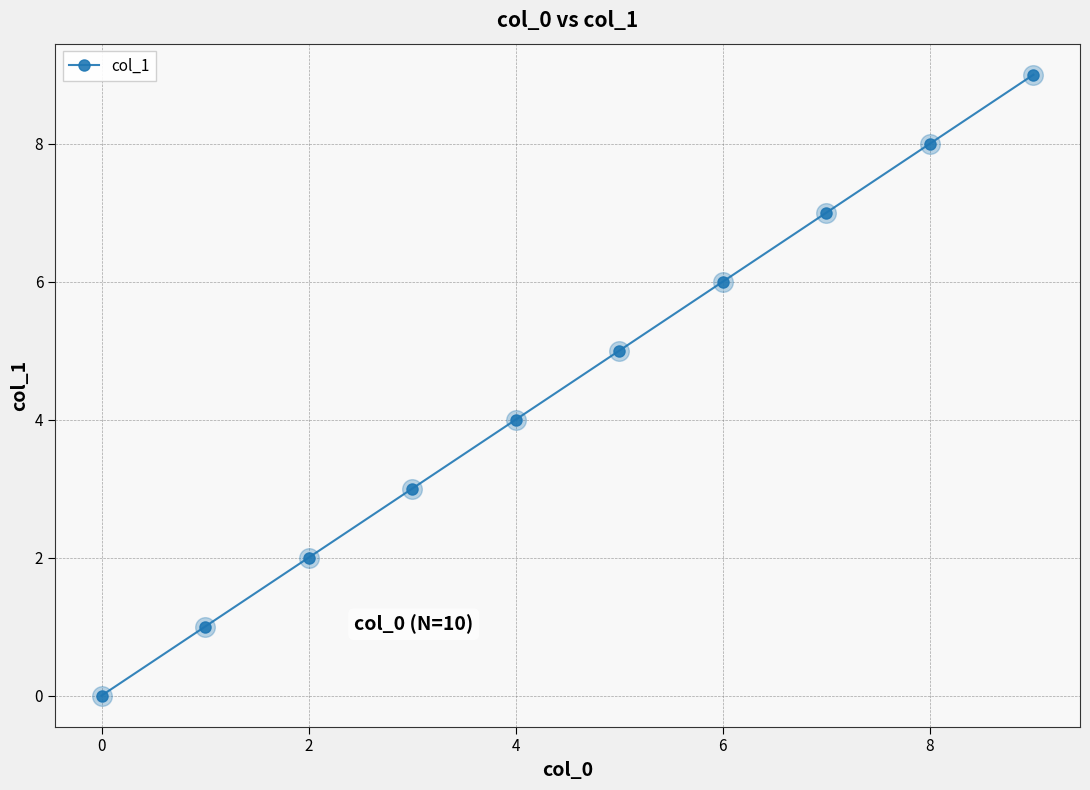

What is the sum of all values?

45